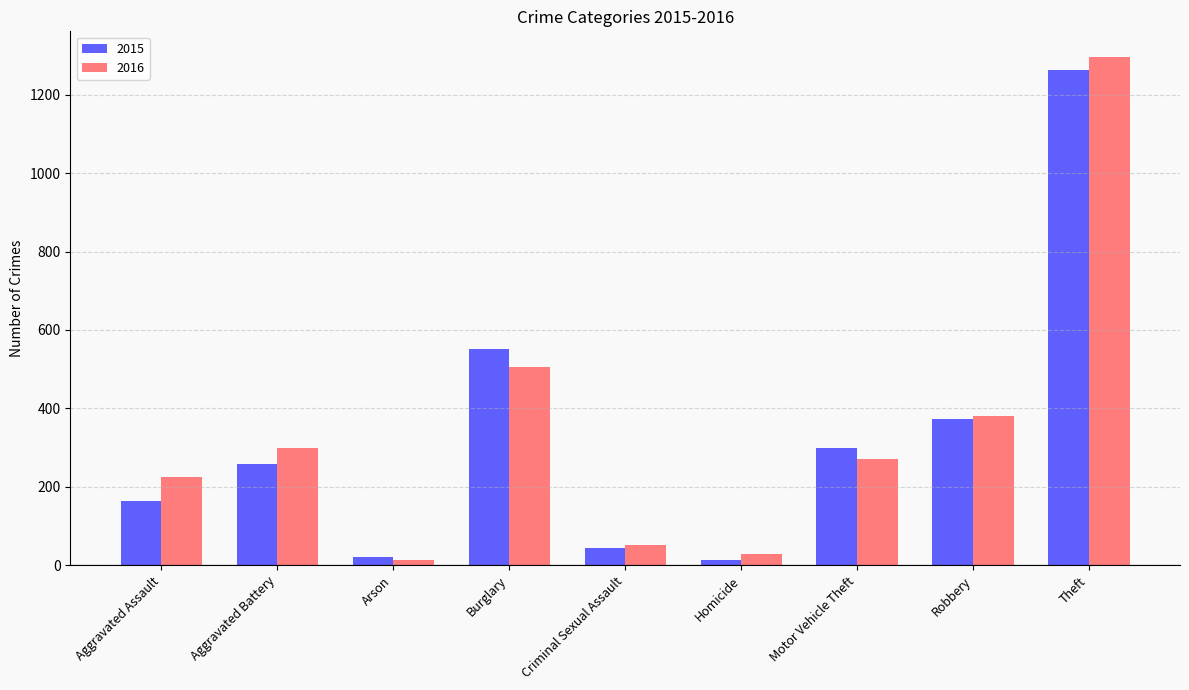

Reading left to right, what are all the values shown in this chart?

2015: Aggravated Assault=164	Aggravated Battery=259	Arson=22	Burglary=552	Criminal Sexual Assault=43	Homicide=13	Motor Vehicle Theft=299	Robbery=372	Theft=1263
2016: Aggravated Assault=225	Aggravated Battery=298	Arson=14	Burglary=505	Criminal Sexual Assault=51	Homicide=28	Motor Vehicle Theft=272	Robbery=381	Theft=1297